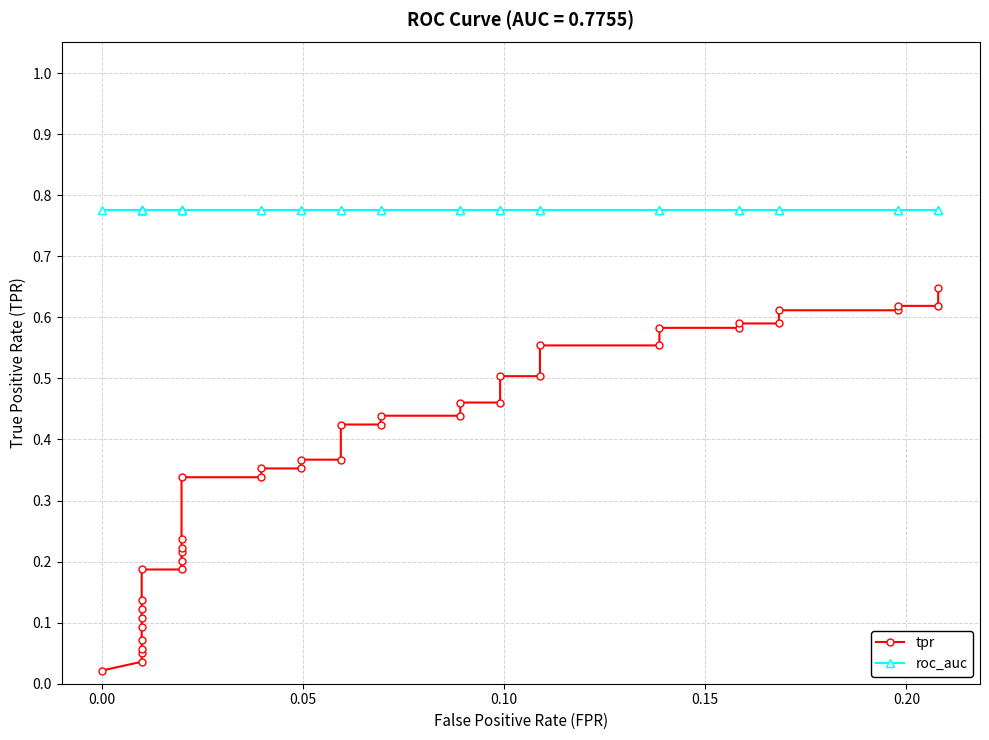

Rank the series by their average value, from highest to lowest.

roc_auc, tpr